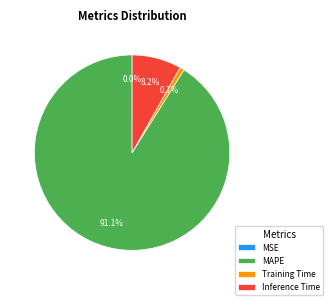

Is there any slice that represents more than half of the pie?

Yes